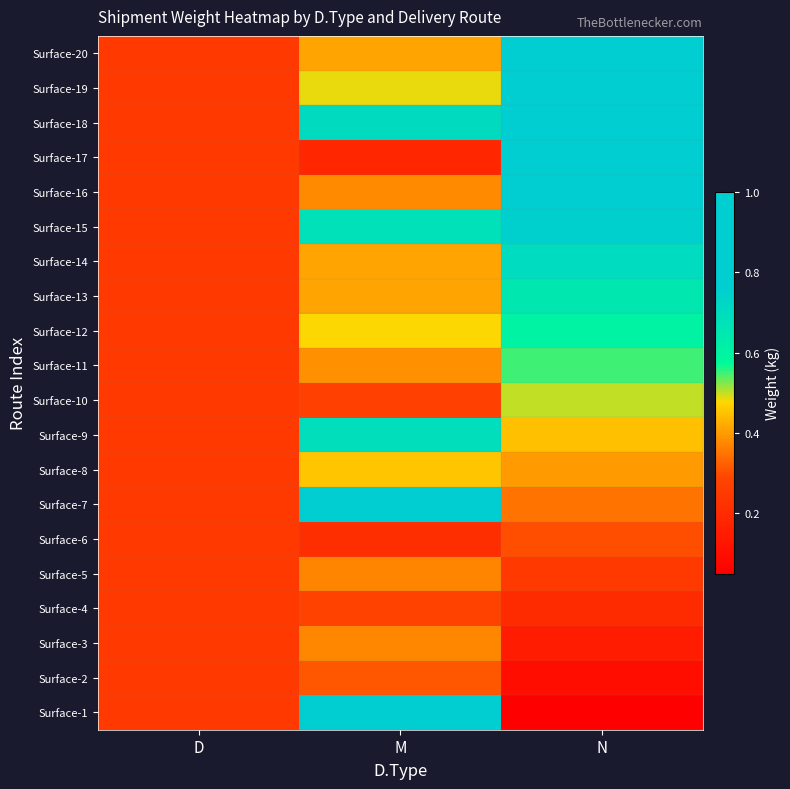

What is the difference between the highest and lowest values at N?

0.9